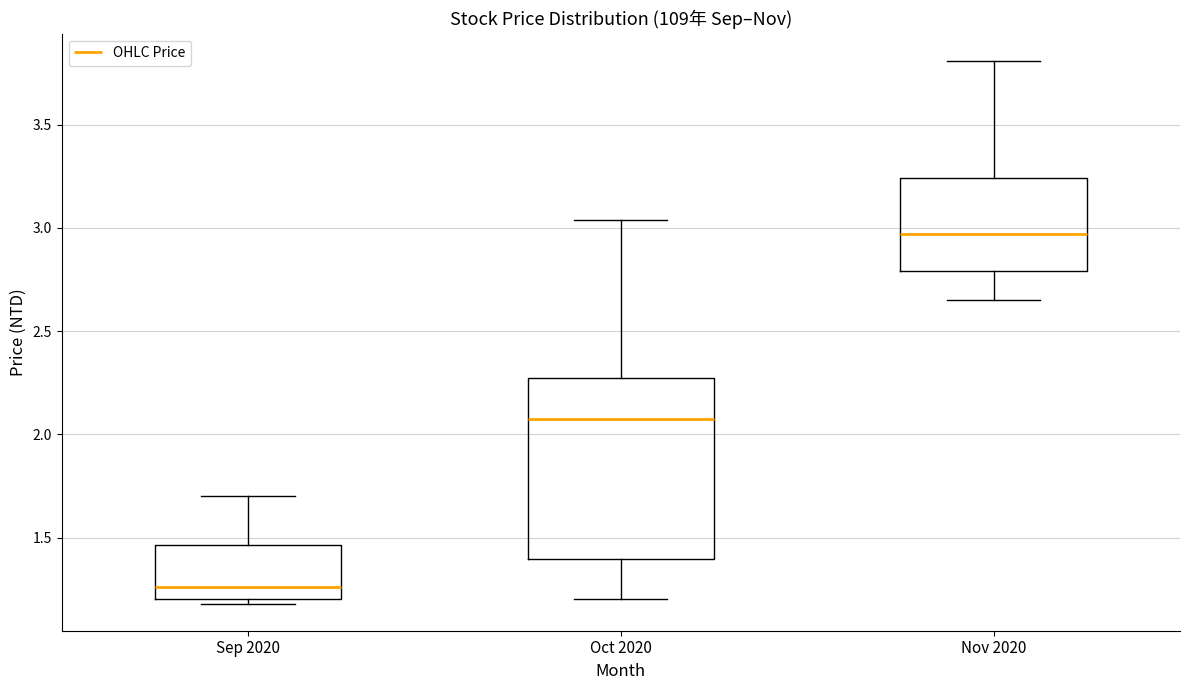

Reading left to right, transcribe this box plot: for each box, give where its median line is, the range the box spans, and where its two whiskers end, as read against the y-axis. The values are not printed on the chart, so give them approximately, as read against the axis.

Sep 2020: median 1.25, box 1.20 to 1.45, whiskers 1.20 (just below the box's lower edge) to 1.70
Oct 2020: median 2.10, box 1.40 to 2.30, whiskers 1.20 to 3.05
Nov 2020: median 2.95, box 2.80 to 3.25, whiskers 2.65 to 3.80